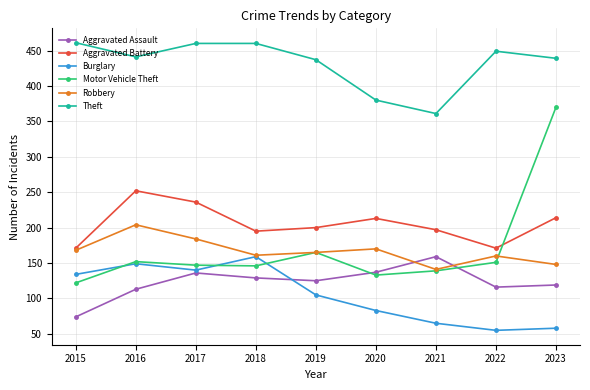

True or false: Aggravated Battery and Theft intersect in this chart.

False